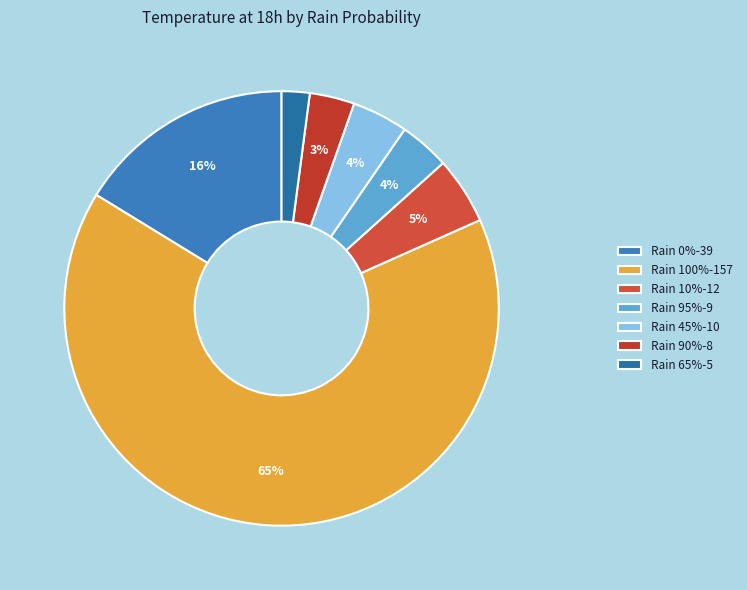

What is the smallest slice in the pie chart?

Rain 65%-5